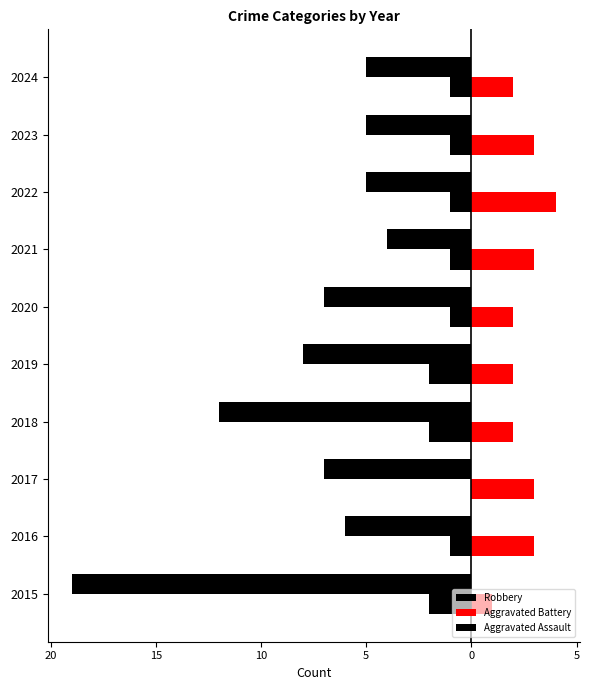

Reading left to right, what are all the values shown in this chart?

Robbery: -19	-6	-7	-12	-8	-7	-4	-5	-5	-5
Aggravated Battery: 1	3	3	2	2	2	3	4	3	2
Aggravated Assault: -2	-1	0	-2	-2	-1	-1	-1	-1	-1